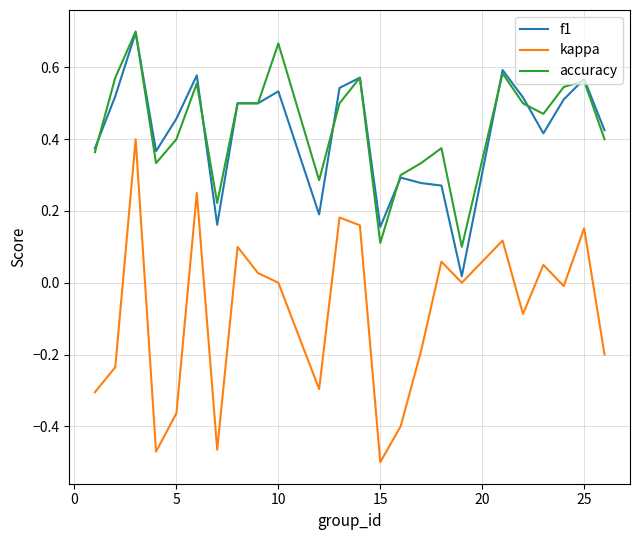

Which series has the widest spread of values?

kappa